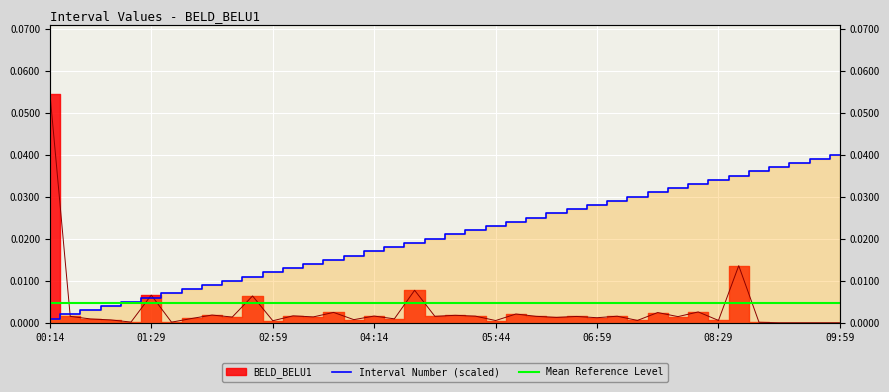

Is it true that BELD_BELU1 equals 0.0 at 01:44?

True